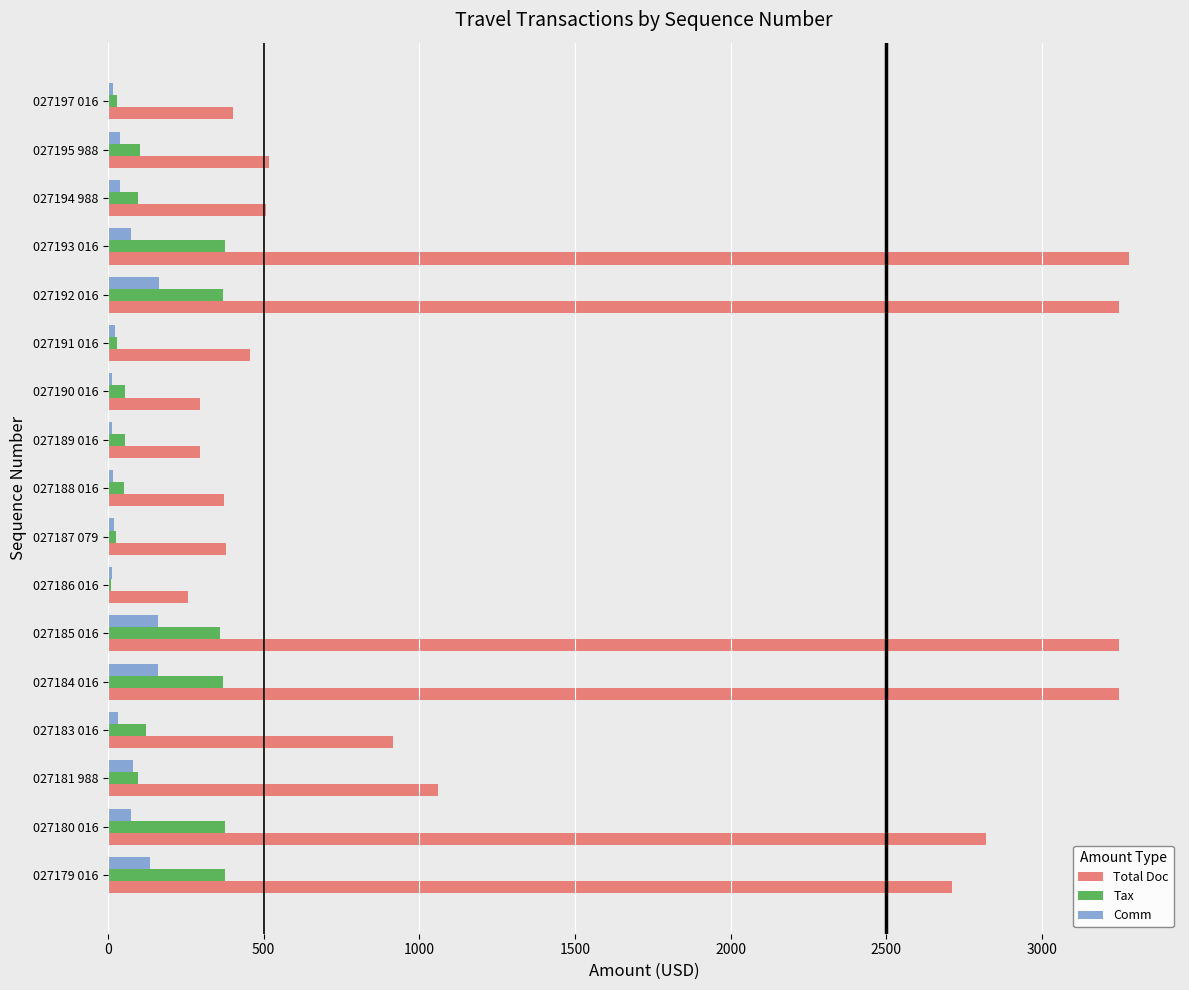

Which series has the widest spread of values?

Total Doc